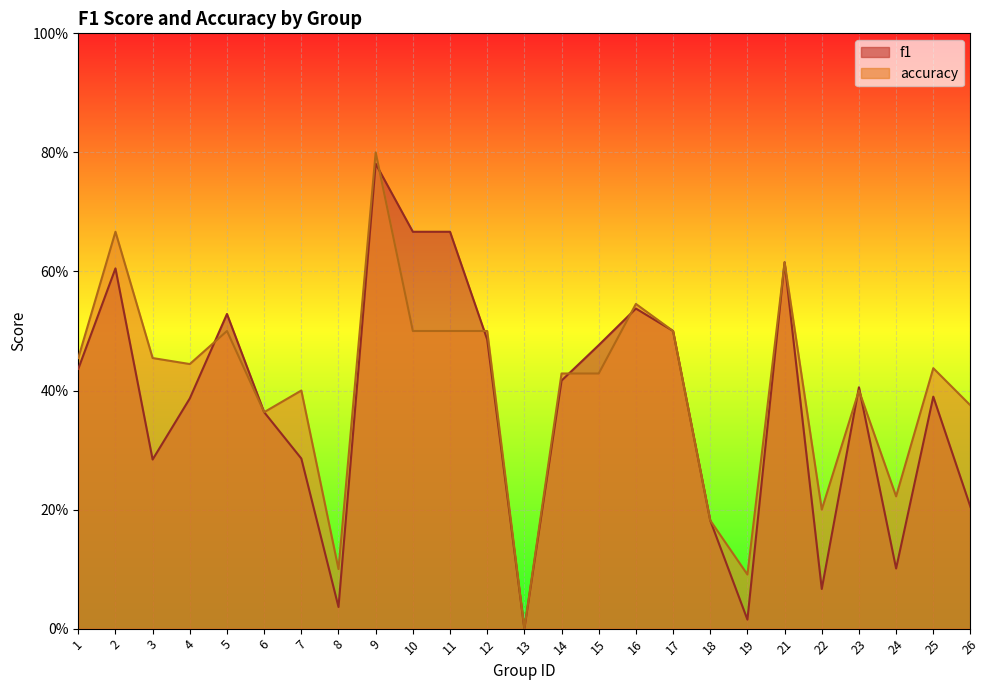

What are all the series names shown in the legend?

f1, accuracy